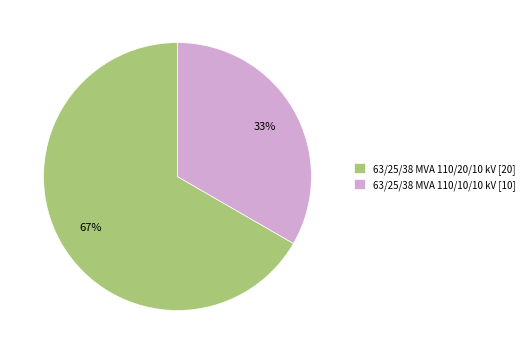

Is it true that 63/25/38 MVA 110/20/10 kV is 60% of the pie?

False